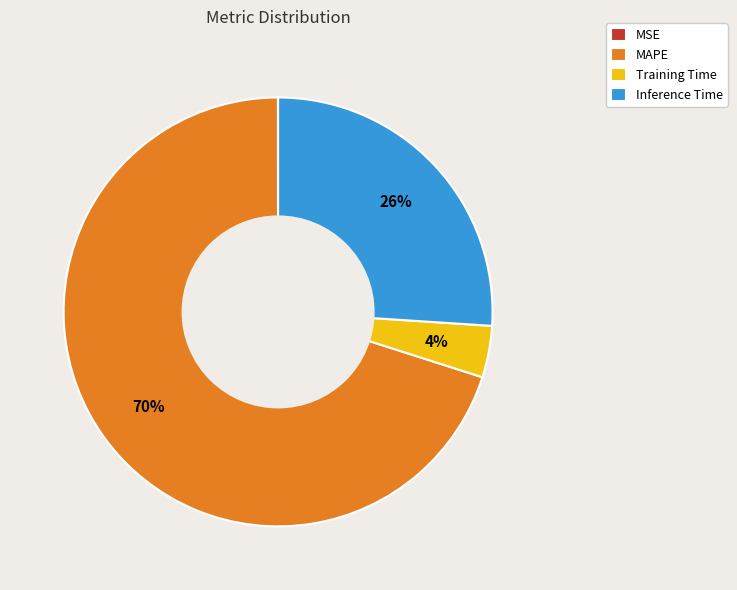

To the nearest percent, what portion does Training Time represent?

4%